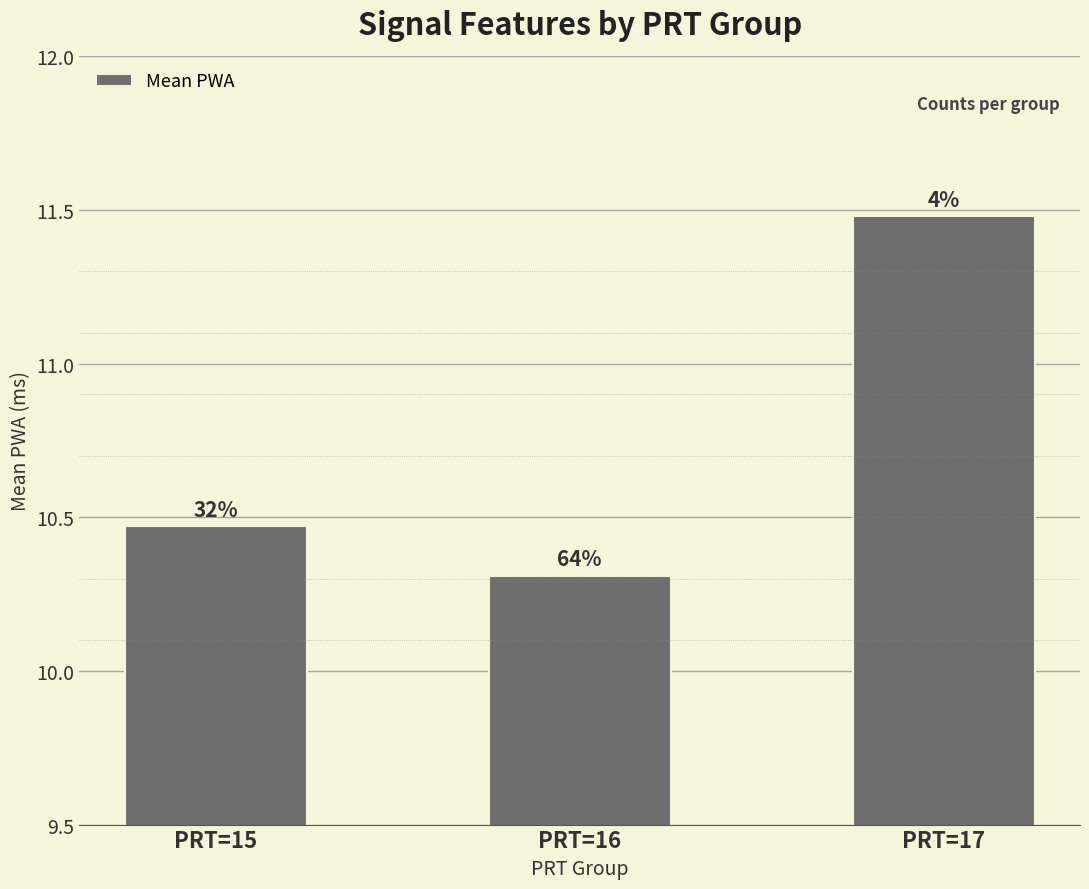

Which has a higher value, PRT=17 or PRT=16?

PRT=17